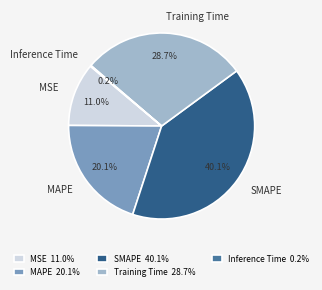

What percentage is NOT represented by MAPE?

79.9%